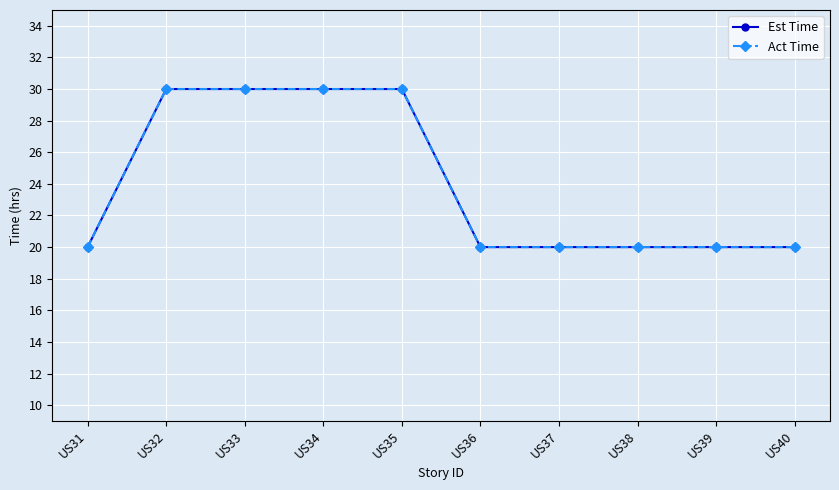

What is the value of the Est Time point at the 9th from the left?

20